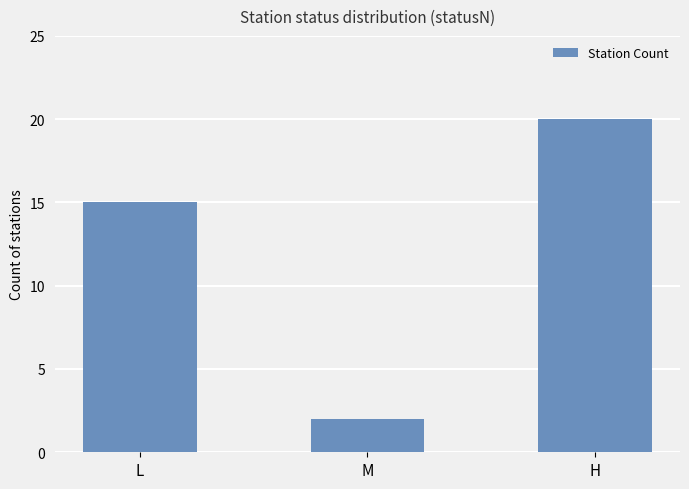

What position from the right is M?

2